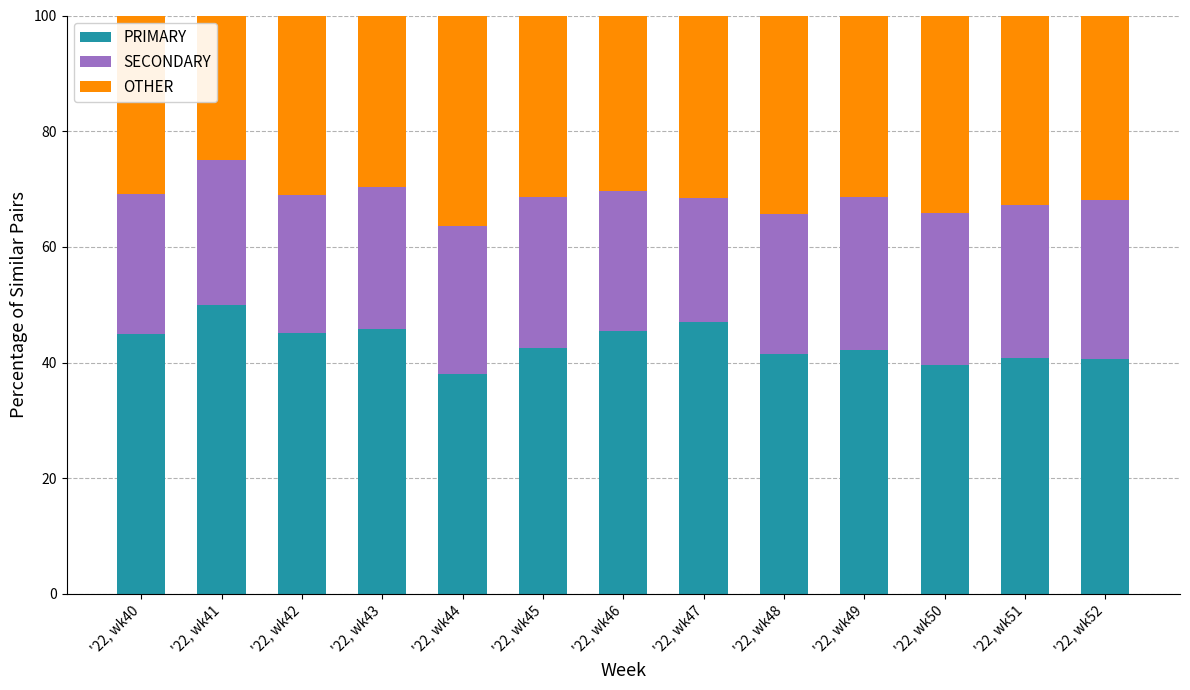

How many bars are there in total?

13